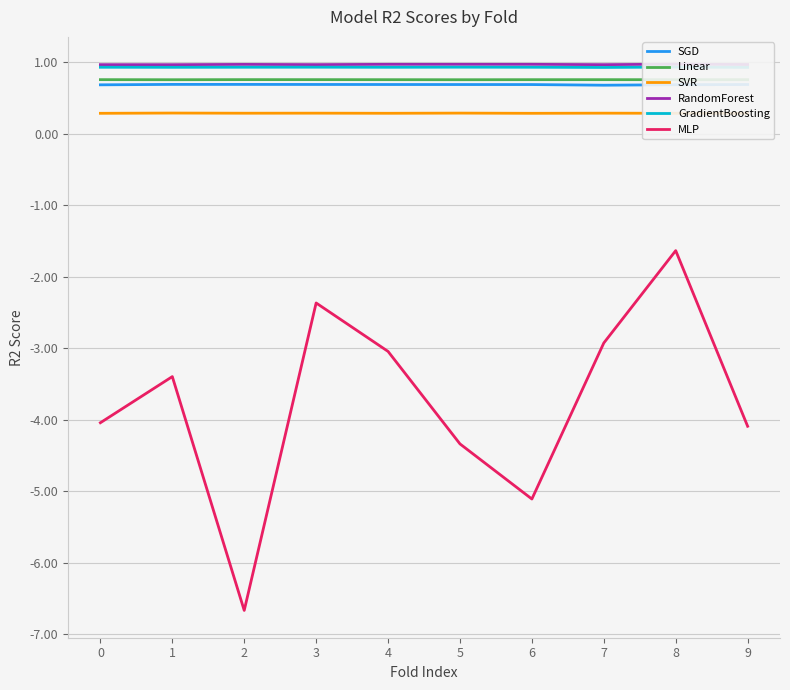

Does the chart display data point markers on the line(s)?

No